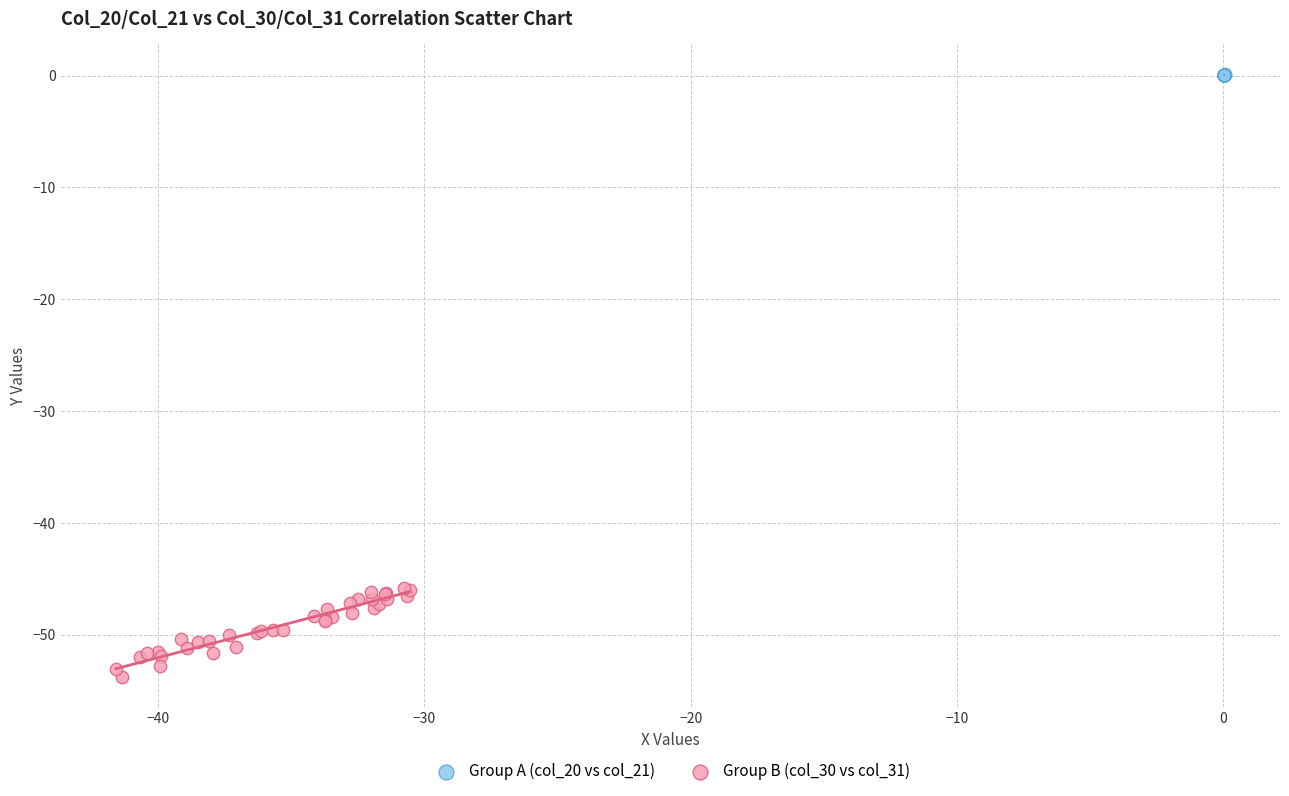

Which series reaches the minimum Y coordinate?

Group B (col_30 vs col_31)